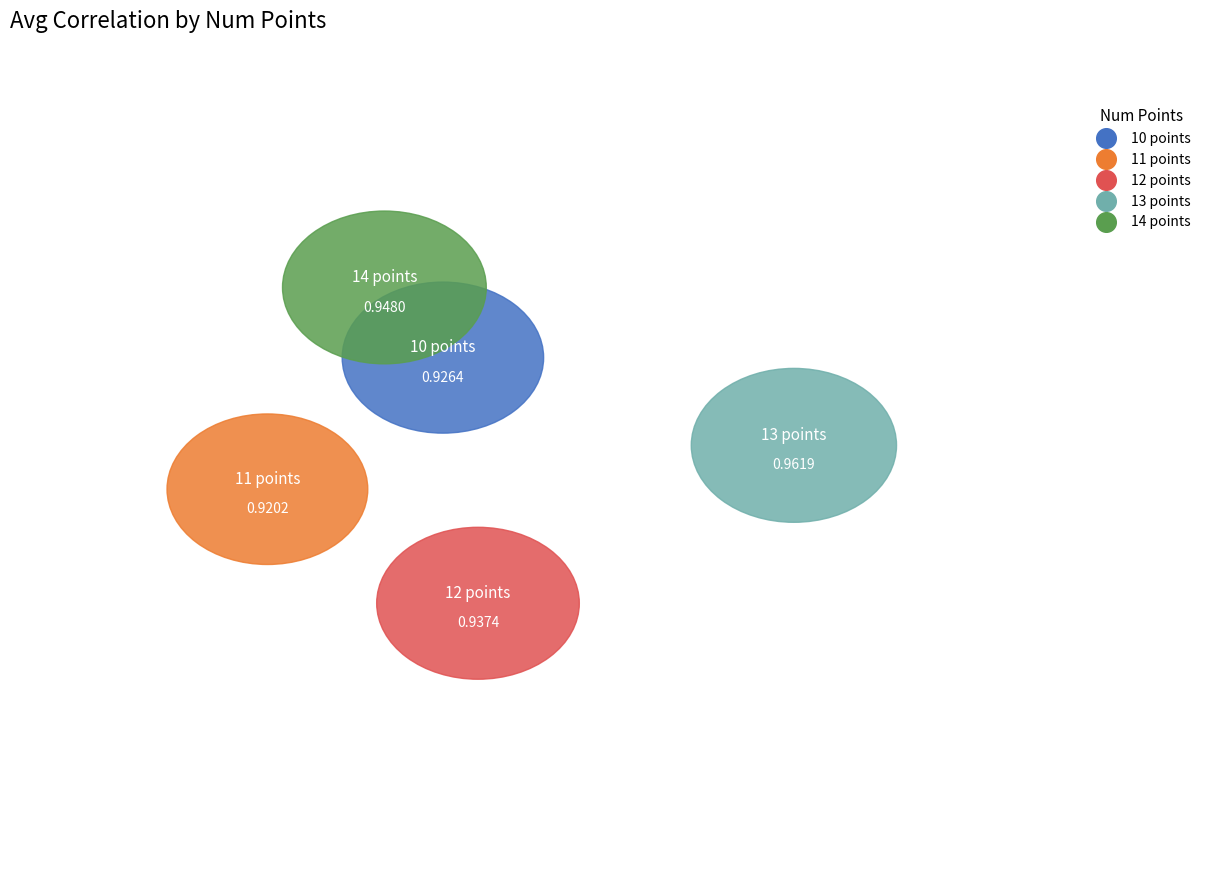

Does num_points_14 account for over 50% of the chart?

No